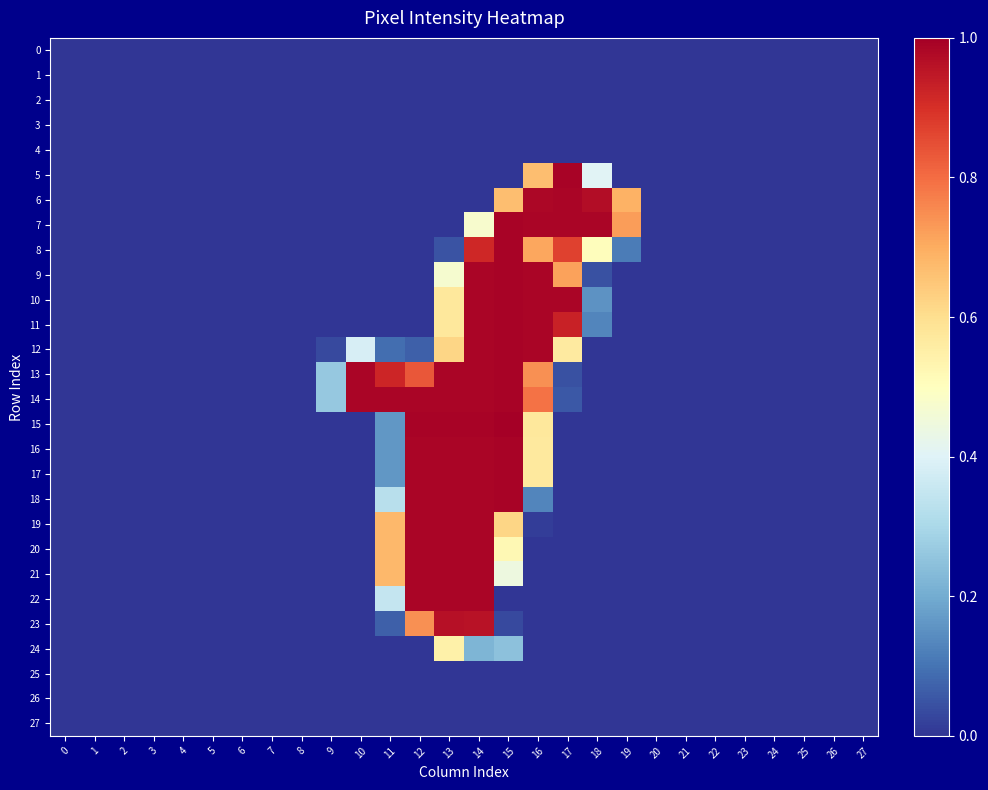

What is the spread (max minus min) of values at 16?

1.0